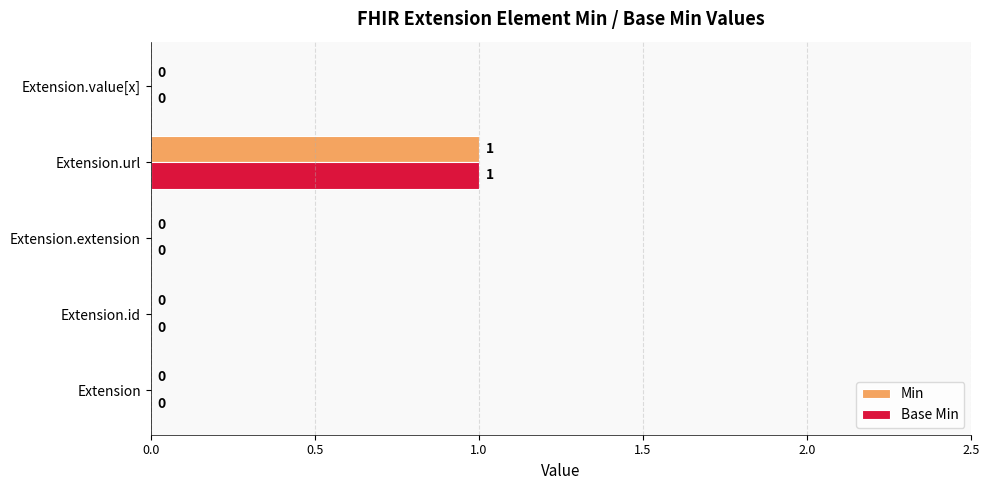

At which category is the sum across all series the highest?

Extension.url